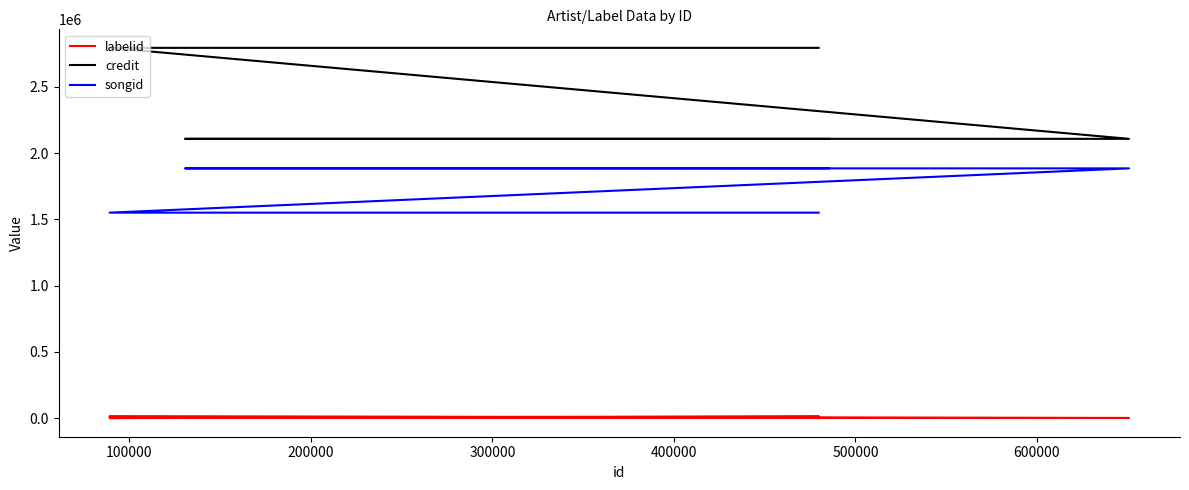

What is the value of the songid point at the 6th from the left?

1551152